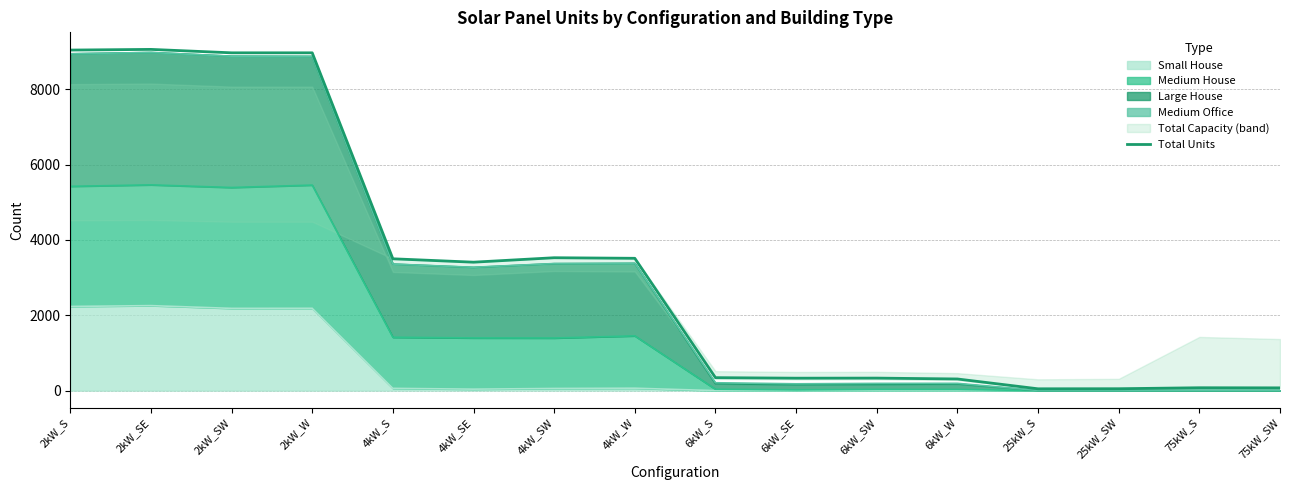

True or false: the data shows 73 at 75kW_SW.

True